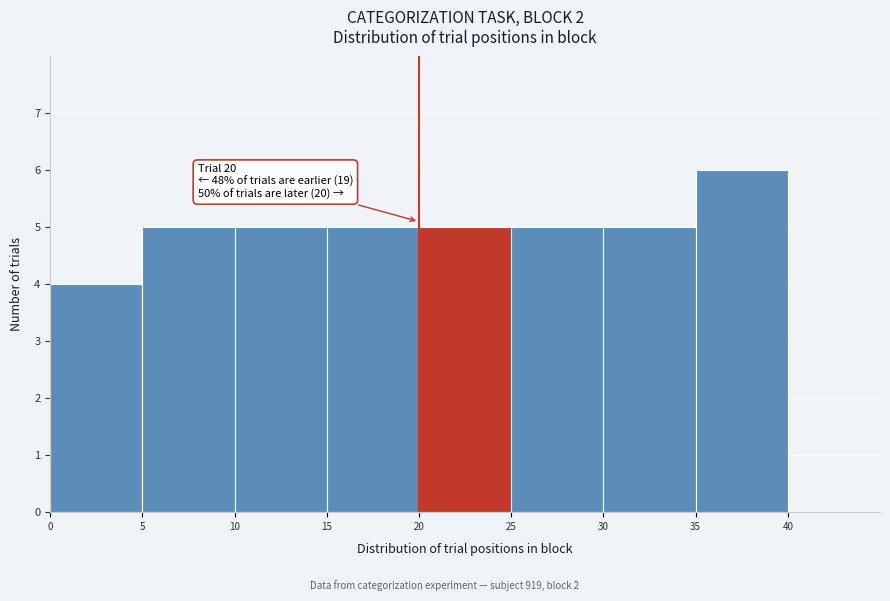

Which range on the x-axis has the tallest bar?

35 to 40